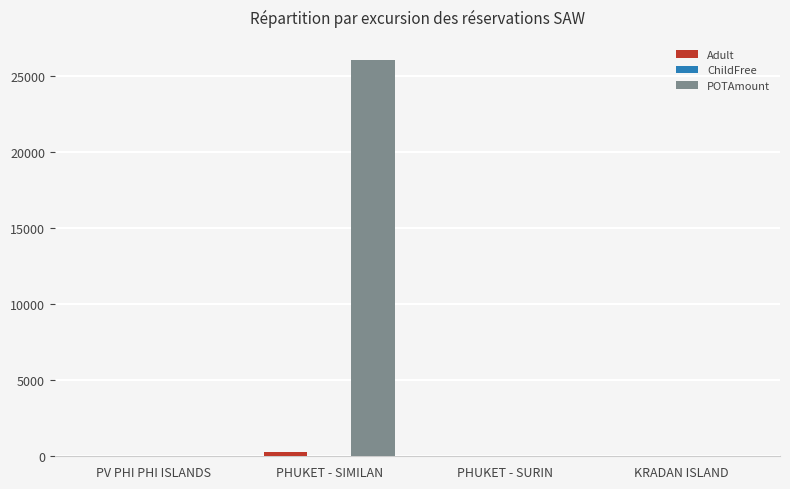

True or false: POTAmount has a value of 0 at PV PHI PHI ISLANDS.

True